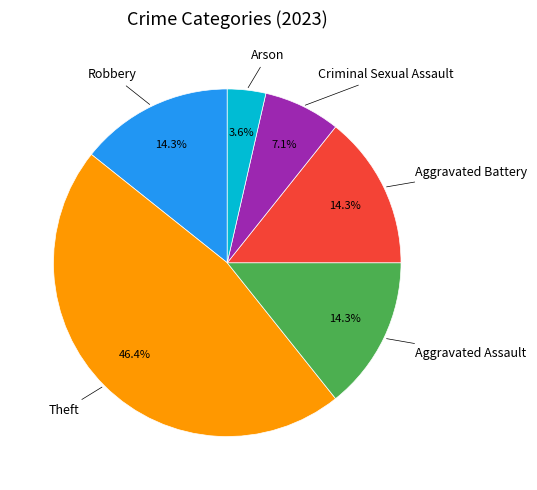

How many slices are in this pie chart?

6